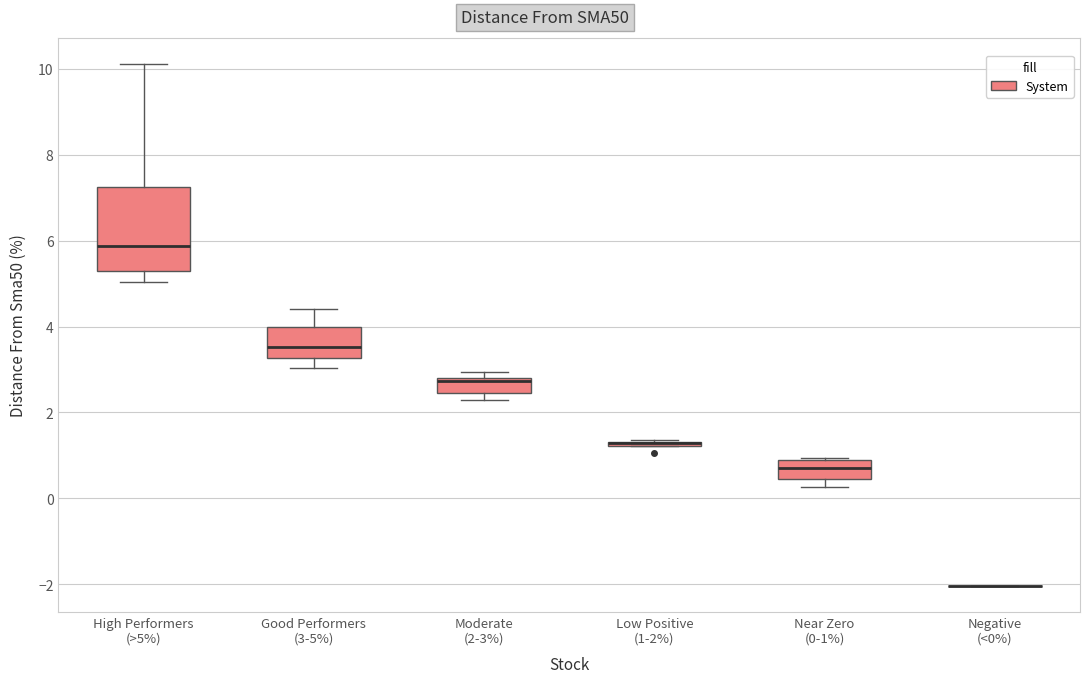

Which box is the tallest, from its lower edge to its upper edge?

High Performers (>5%)